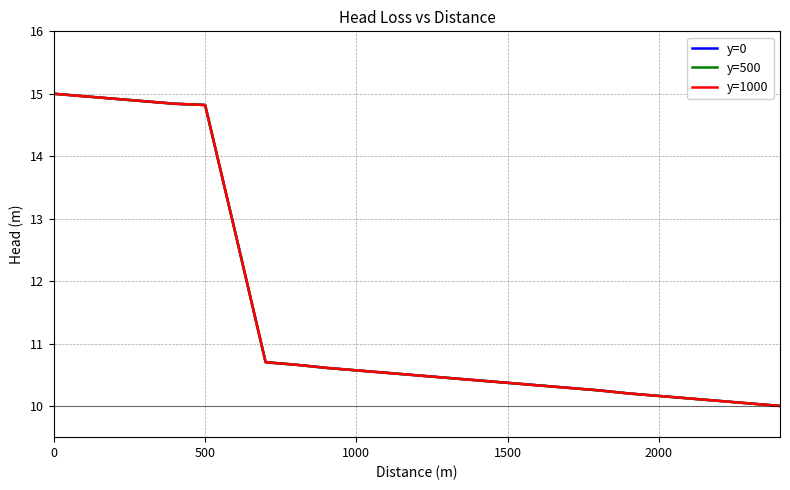

What is the smallest value displayed?

10.0